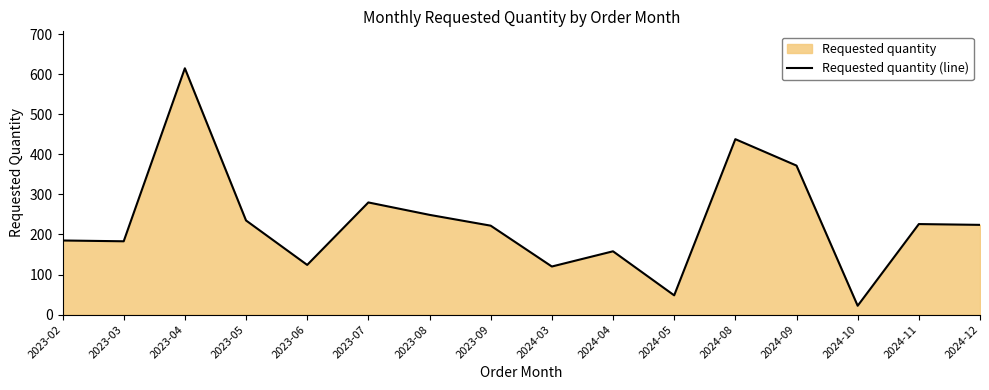

Approximately how many times larger is the value at 2023-02 compared to 2024-08?

0.4